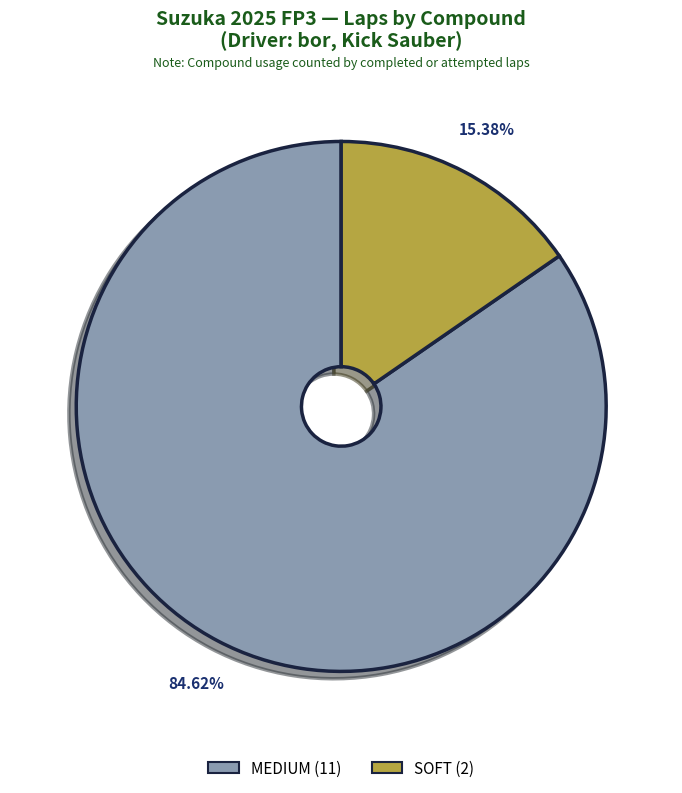

What percentage is the MEDIUM slice, to the nearest percent?

85%